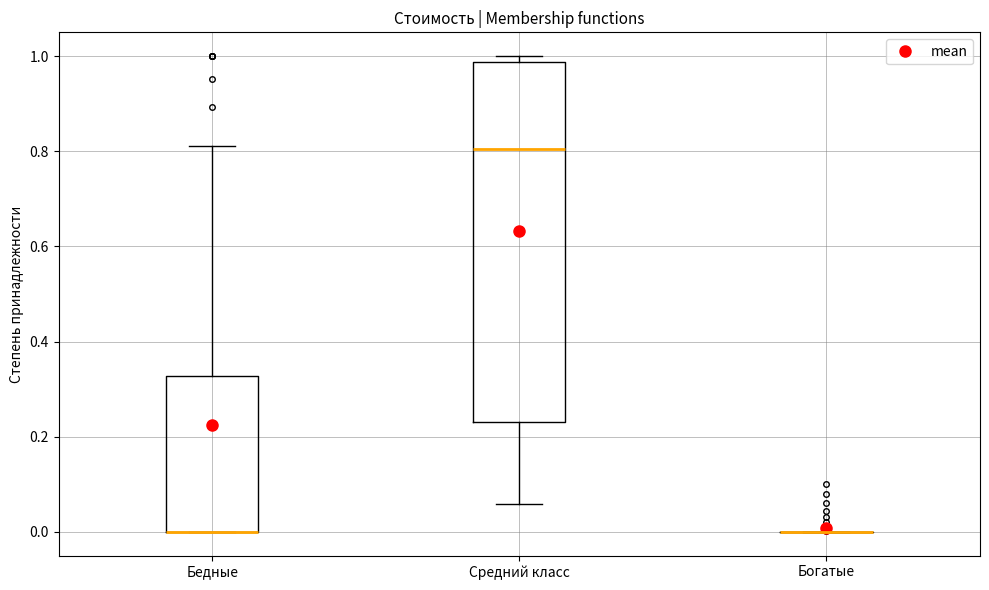

Reading left to right, read every box against the y-axis: the position of its median line, the range the box covers, and the ends of its whiskers. The values are not printed on the chart, so give them approximately, as read against the axis.

Бедные: median 0.00 (drawn on the box's lower edge), box 0.00 to 0.32, whiskers 0.00 to 0.82
Средний класс: median 0.80, box 0.24 to 0.98, whiskers 0.06 to 1.00
Богатые: box collapsed to a line at 0.00, whiskers 0.00 to 0.00